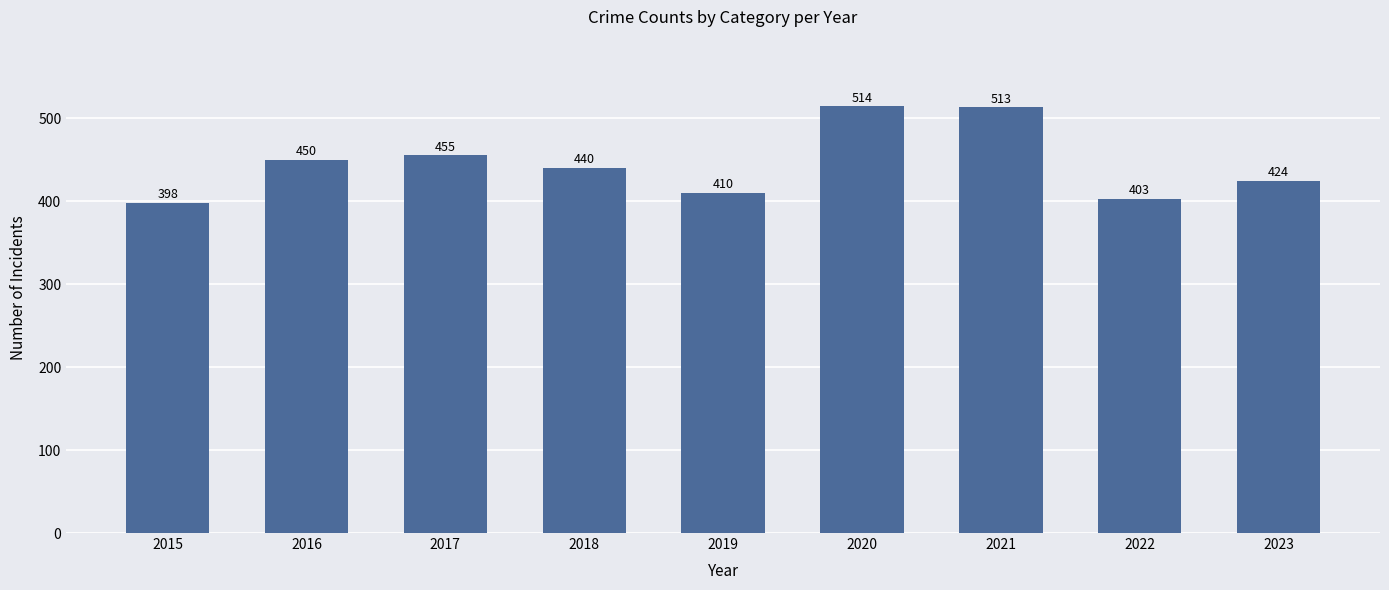

Rank the categories by value from lowest to highest.

2015, 2022, 2019, 2023, 2018, 2016, 2017, 2021, 2020